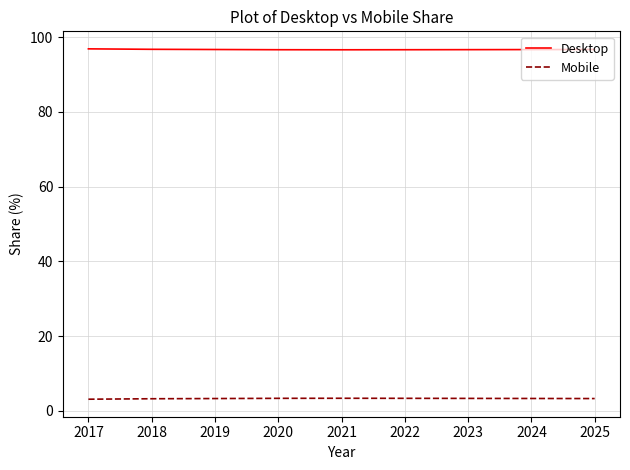

True or false: Mobile and Desktop cross at least once.

False